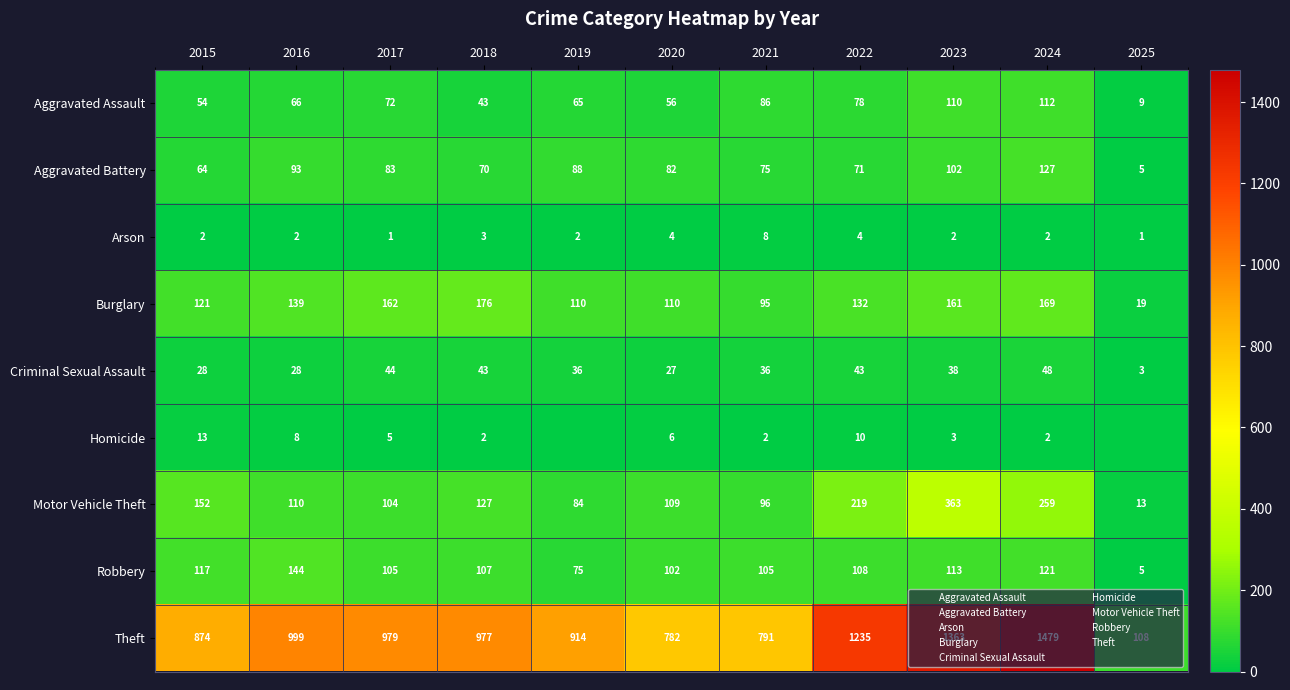

How many data points does each series have?

11